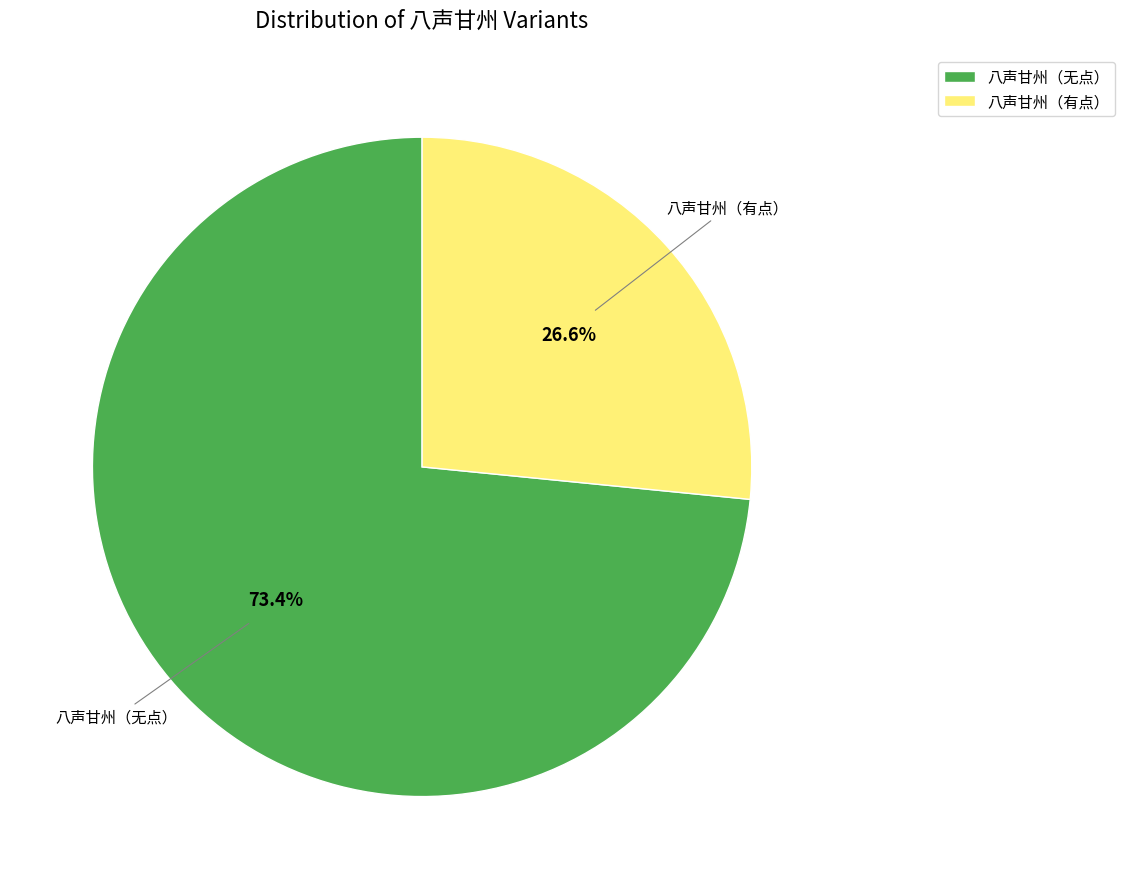

Rank the categories by value from highest to lowest.

八声甘州（无点）, 八声甘州（有点）